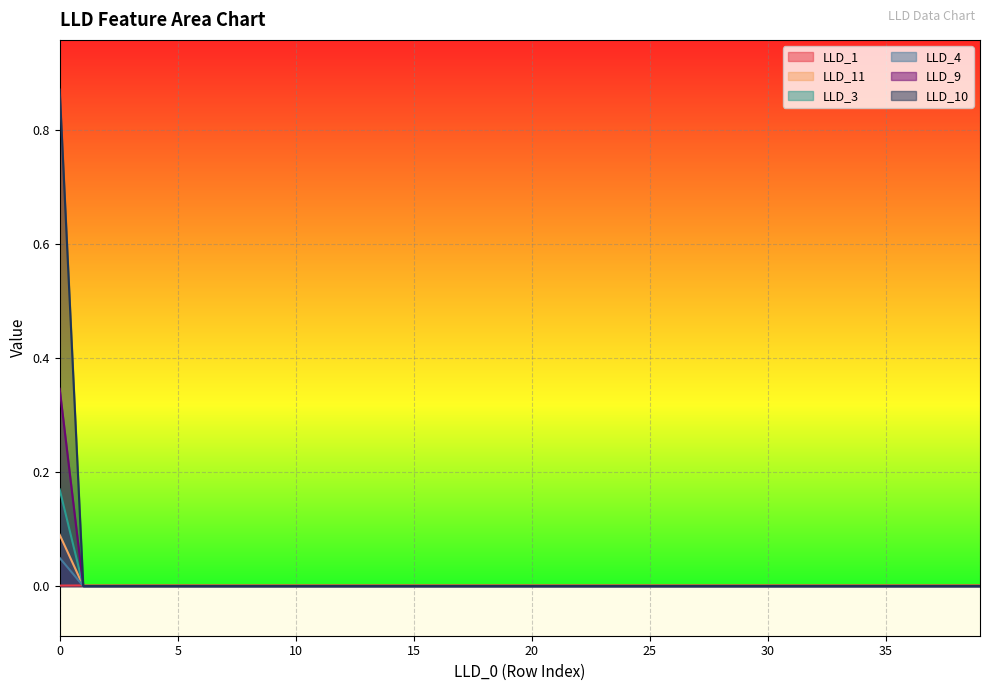

List the series in order of their peak value, lowest first.

LLD_1, LLD_4, LLD_11, LLD_3, LLD_9, LLD_10